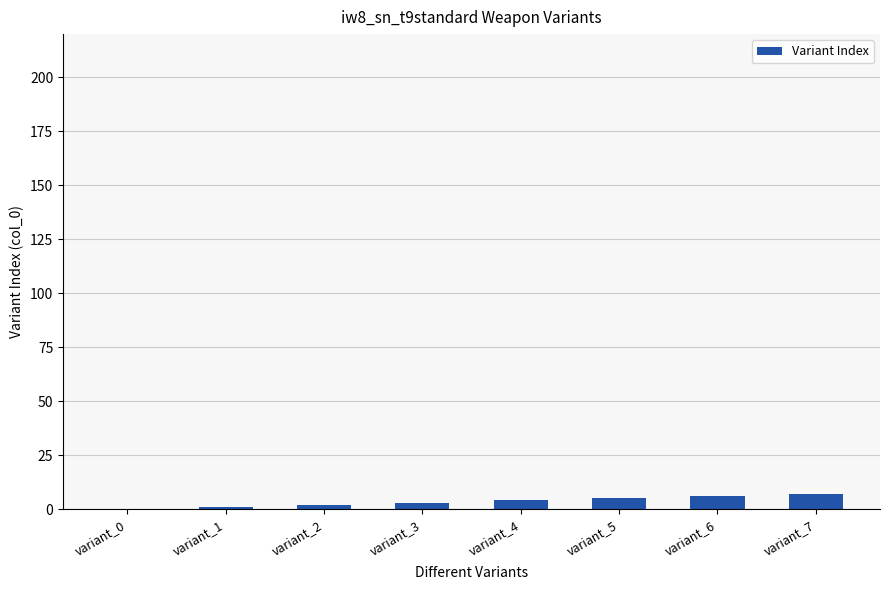

Count the number of data series in this chart.

1